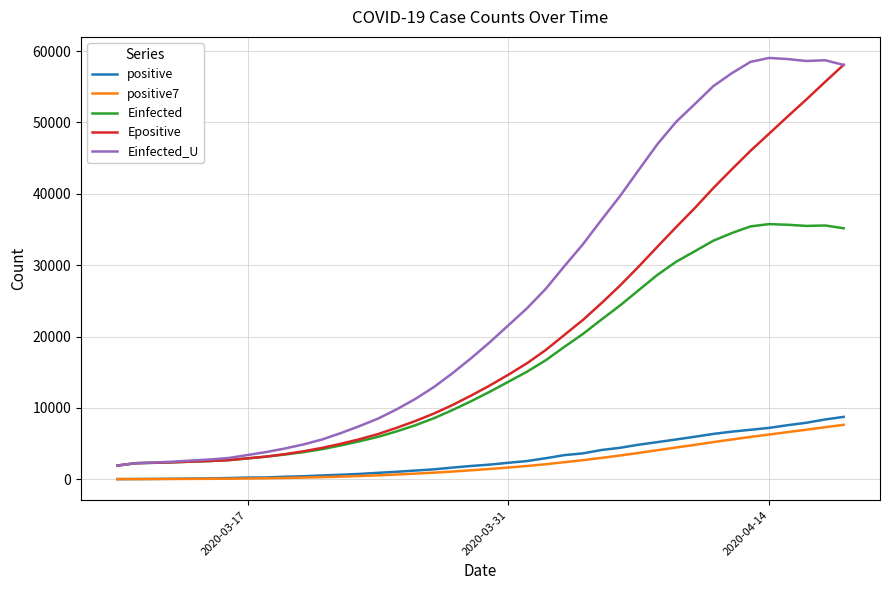

Which series has the largest range (max minus min)?

Einfected_U